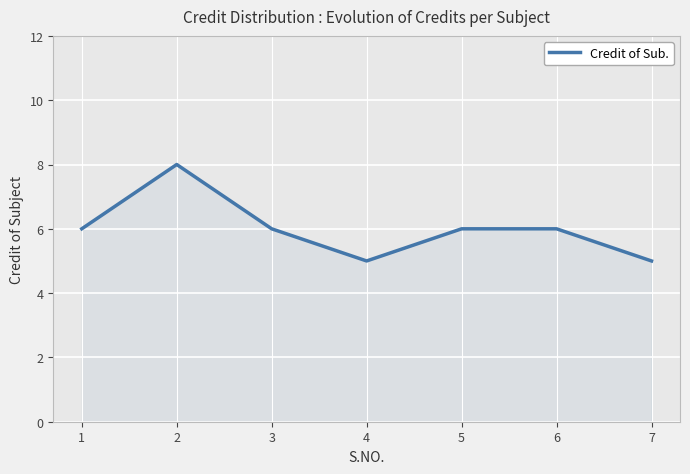

True or false: the data shows 6 at 1.

True